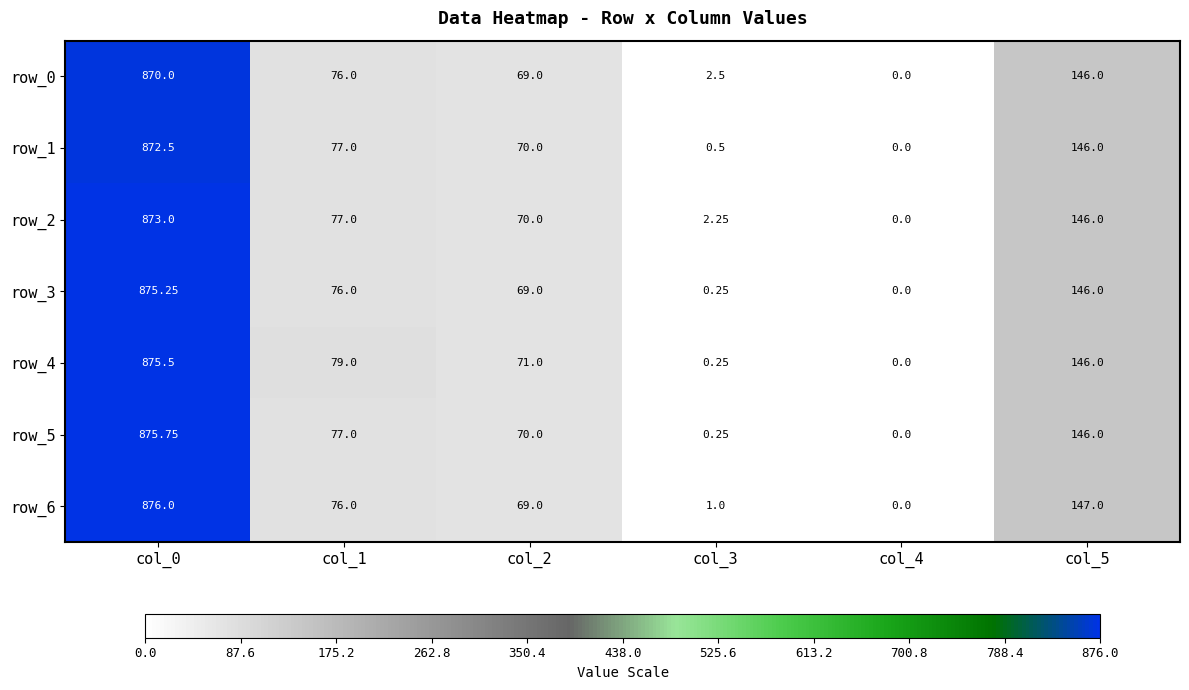

Between col_0 and col_2, which series saw the biggest shift?

row_6